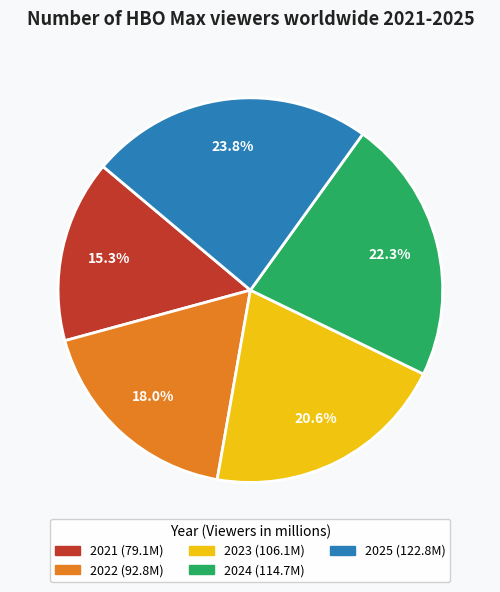

To the nearest percent, what percentage of the pie is 2025?

24%